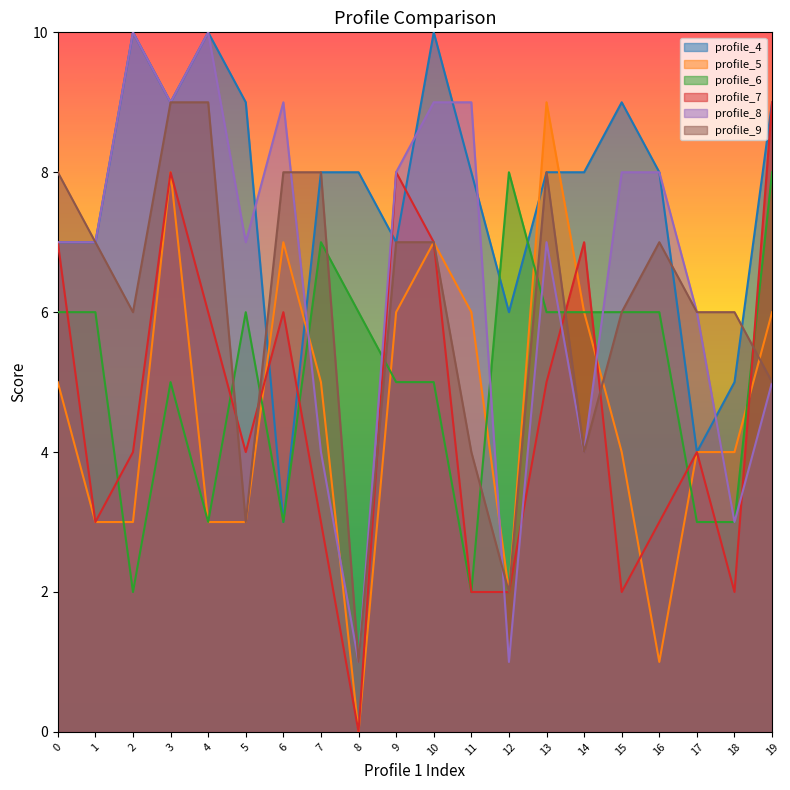

How many intersections are there between profile_6 and profile_7?

11